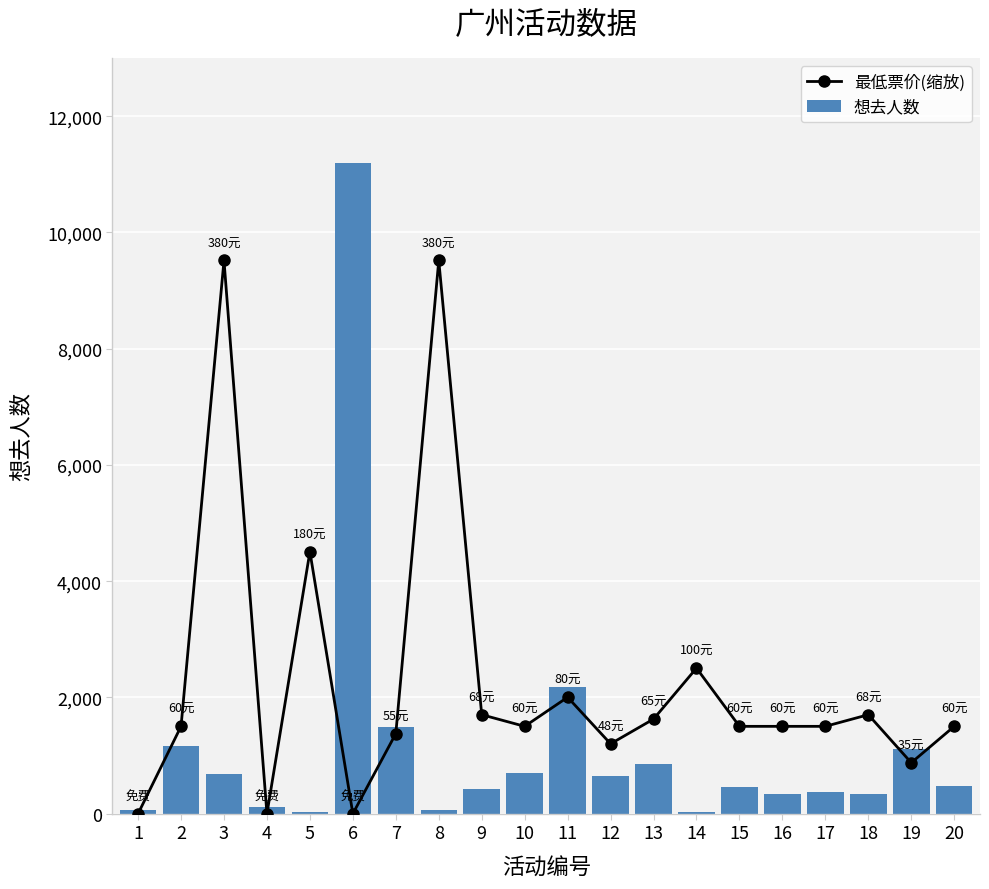

Reading left to right, what are all the values shown in this chart?

最低票价(缩放): 1=0.0	2=1502.6	3=9516.6	4=0.0	5=4507.9	6=0.0	7=1377.4	8=9516.6	9=1703.0	10=1502.6	11=2003.5	12=1202.1	13=1627.8	14=2504.4	15=1502.6	16=1502.6	17=1502.6	18=1703.0	19=876.5	20=1502.6
想去人数: 1=66.0	2=1169.0	3=683.0	4=121.0	5=30.0	6=11196.0	7=1495.0	8=68.0	9=419.0	10=697.0	11=2184.0	12=640.0	13=857.0	14=26.0	15=458.0	16=332.0	17=368.0	18=343.0	19=1110.0	20=479.0